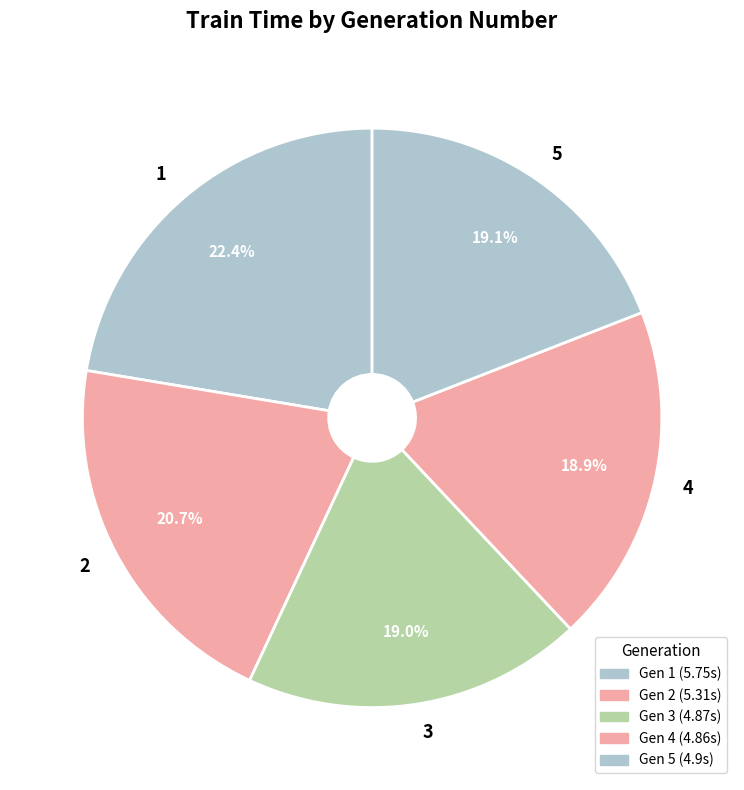

To the nearest percent, what percentage of the pie is 1?

22%